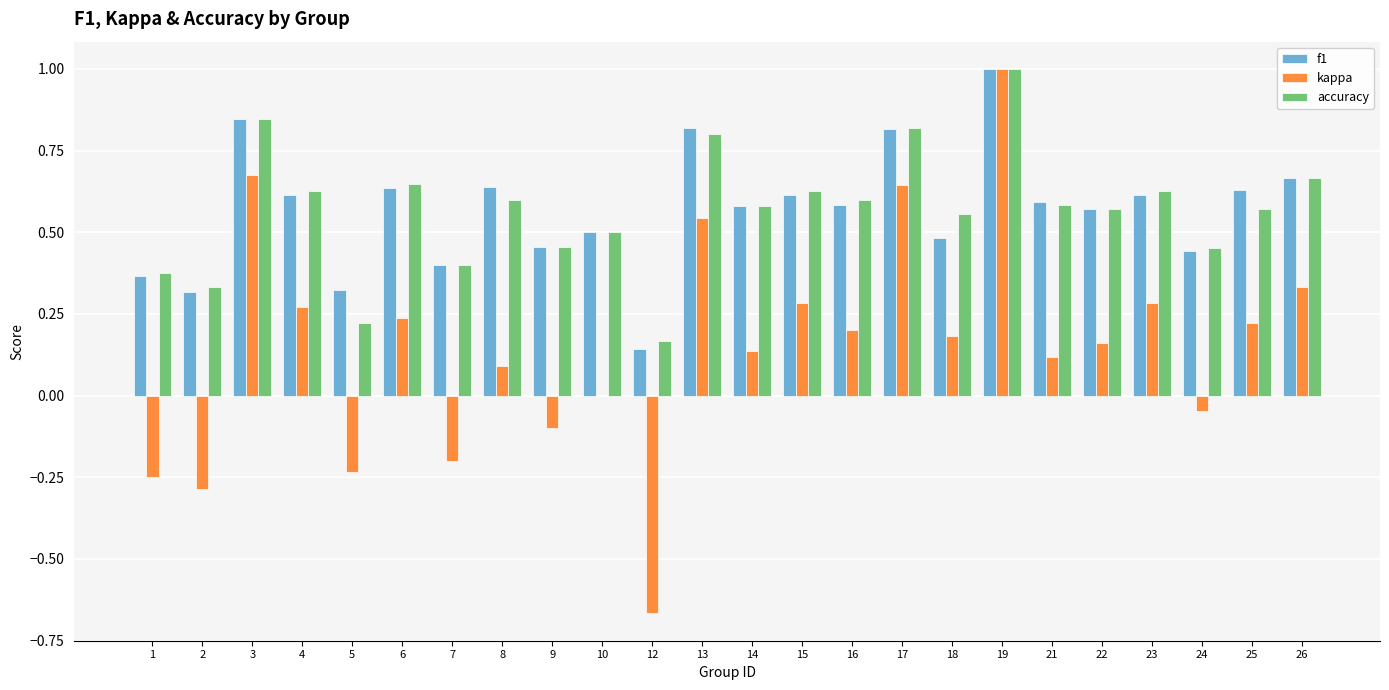

What is the sum of all accuracy values?

13.6